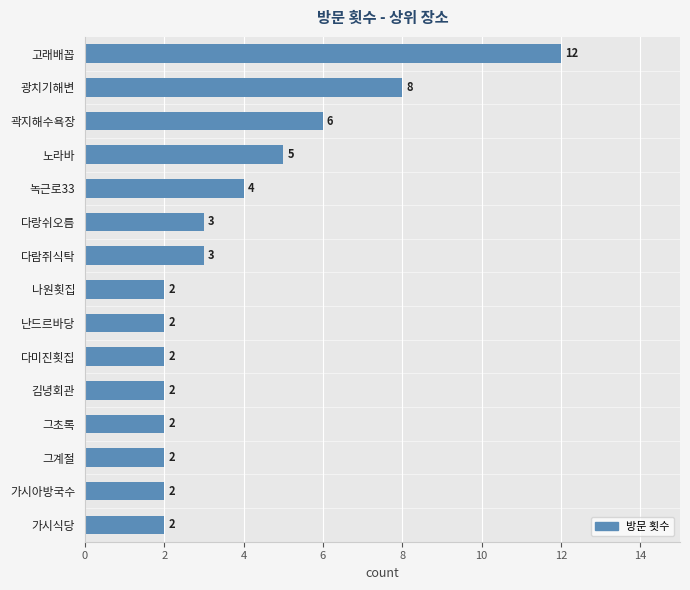

Is it true that the value at 곽지해수욕장 is 2?

False